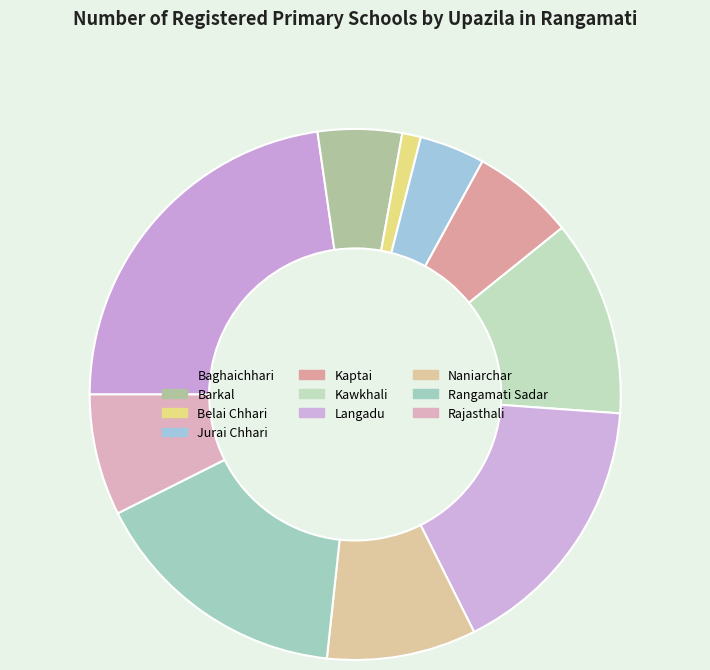

What portion of the pie excludes Barkal?

94.9%